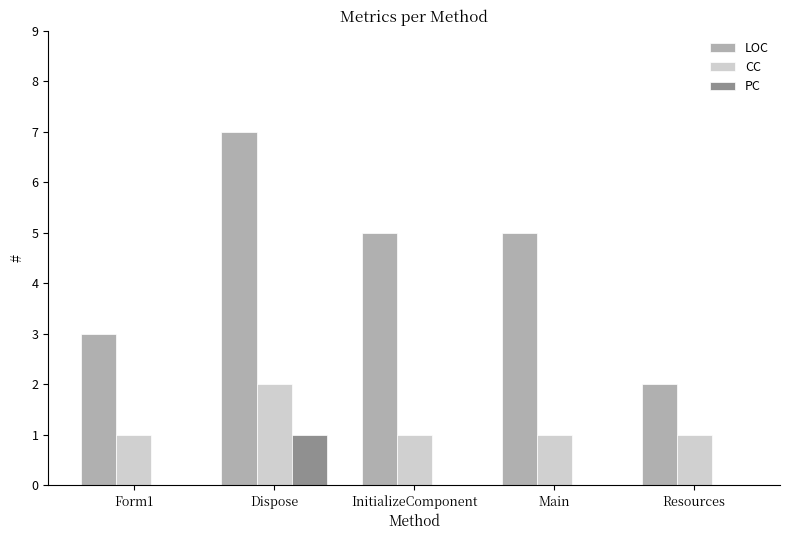

Are the bars grouped side by side (vs. stacked)?

Yes